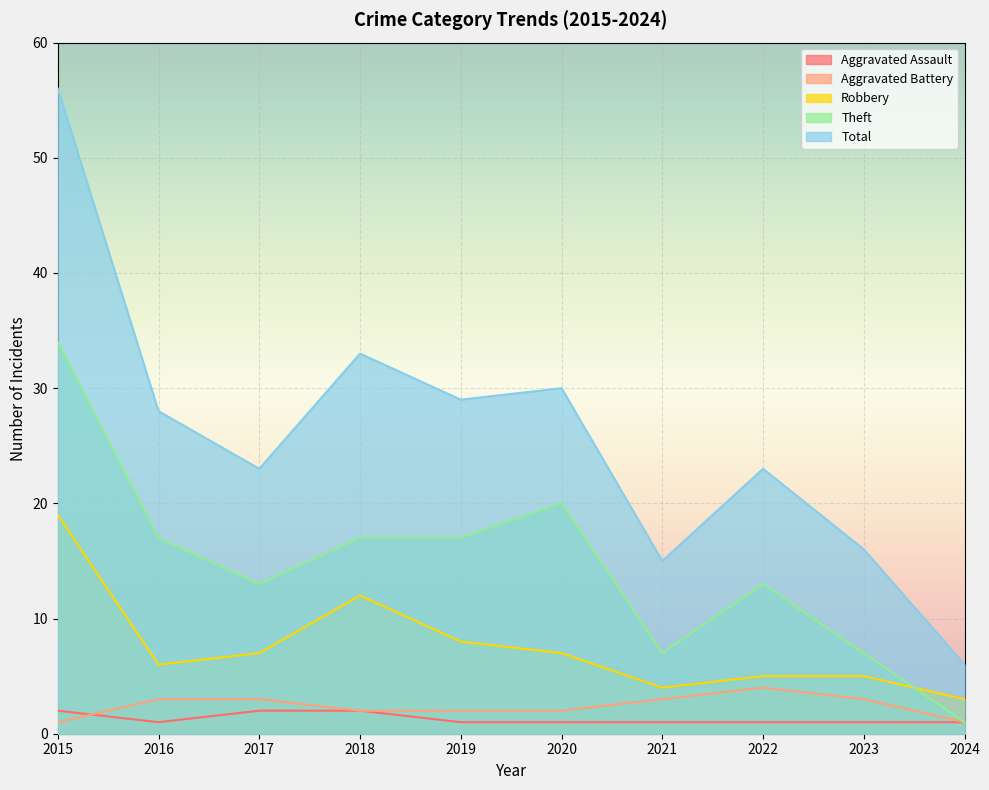

What are all the series names shown in the legend?

Aggravated Assault, Aggravated Battery, Robbery, Theft, Total